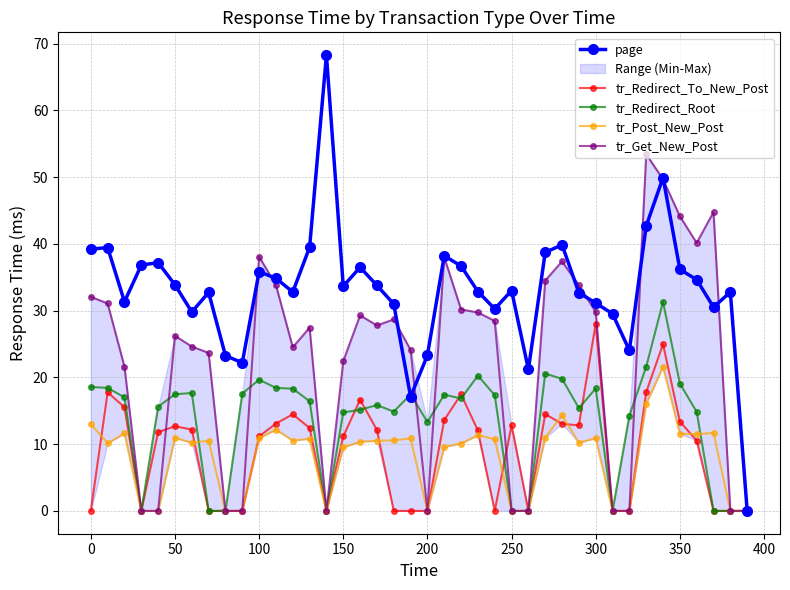

How many interior local valleys does the page series have?

10